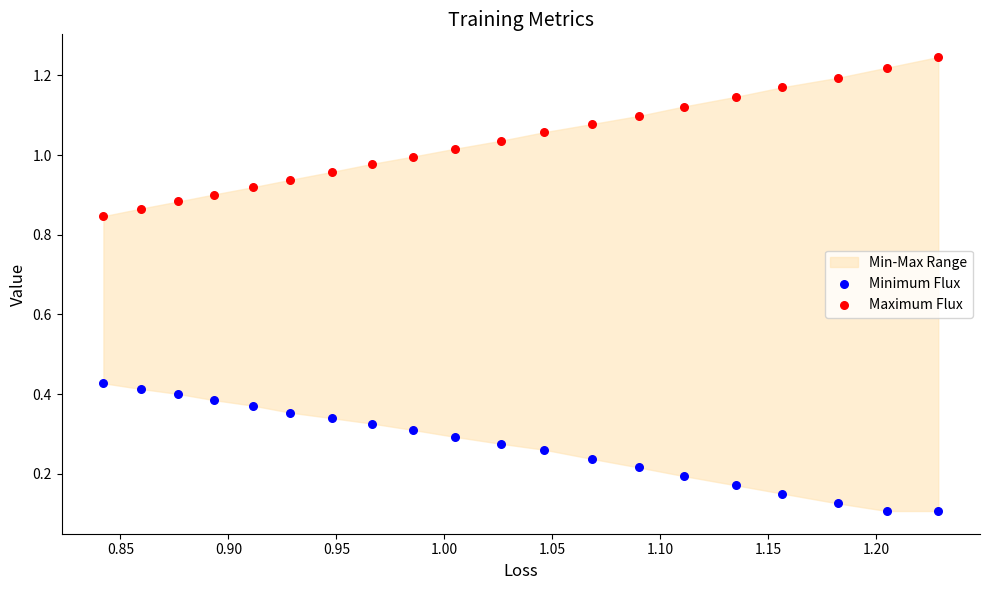

Which series contains the highest Y value?

Maximum Flux